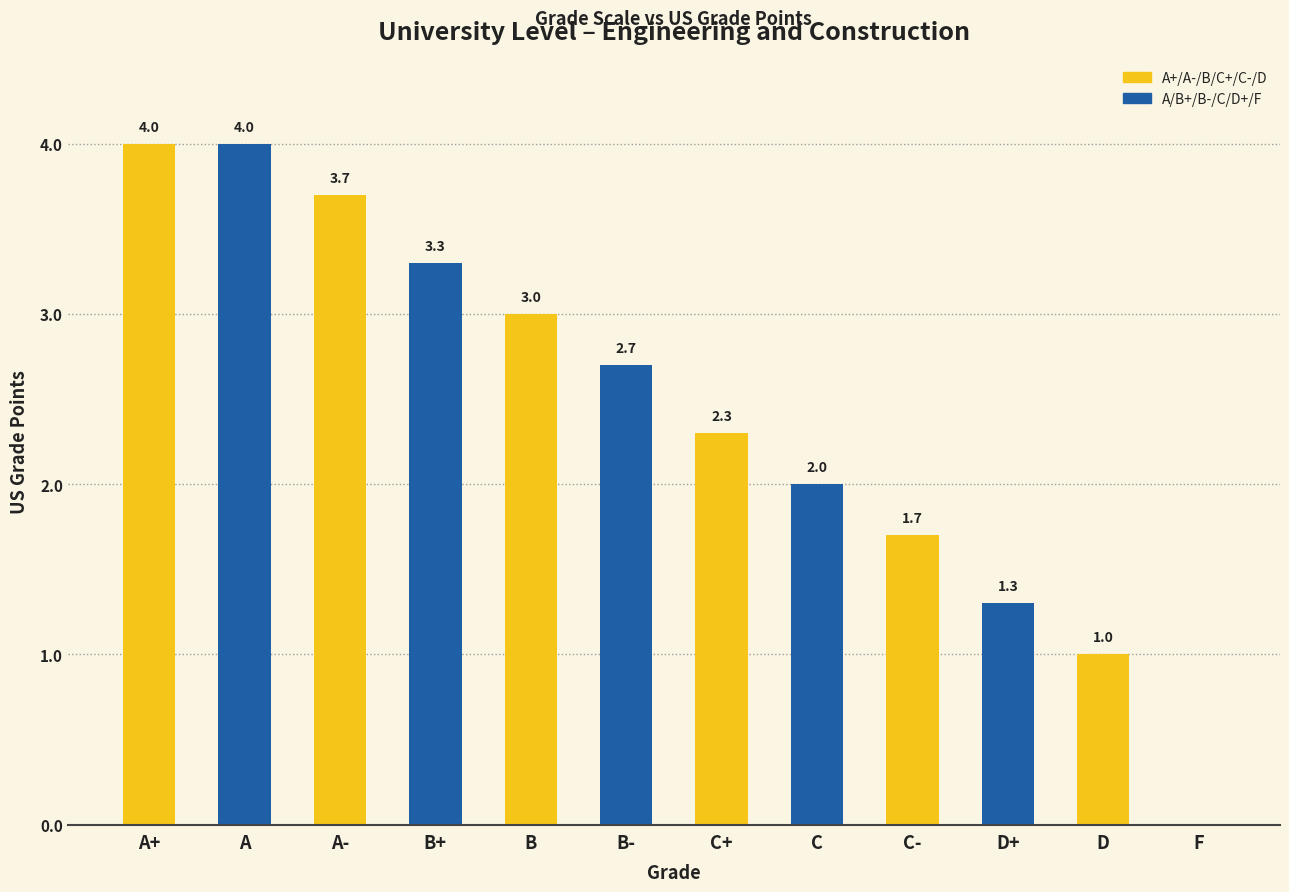

Is it true that the value at B is 3.0?

True